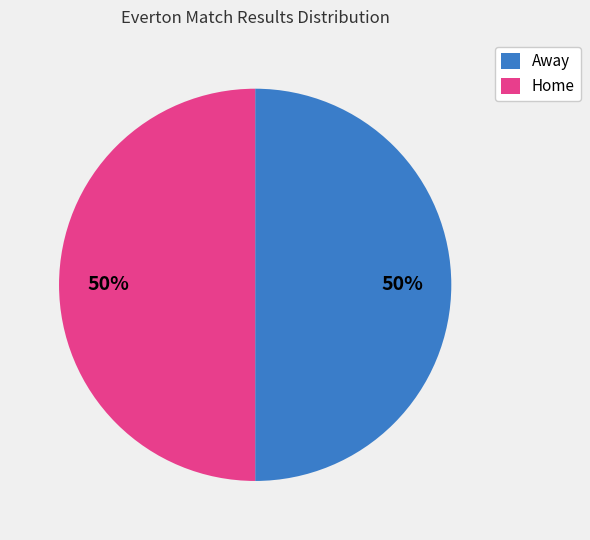

To the nearest percent, what portion does Home represent?

50%